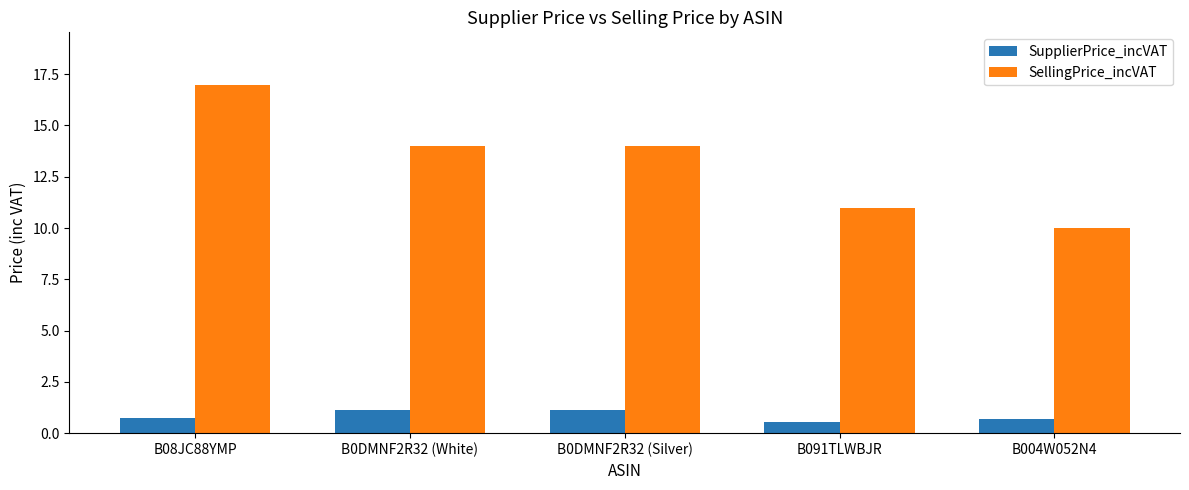

What are all the series names shown in the legend?

SupplierPrice_incVAT, SellingPrice_incVAT